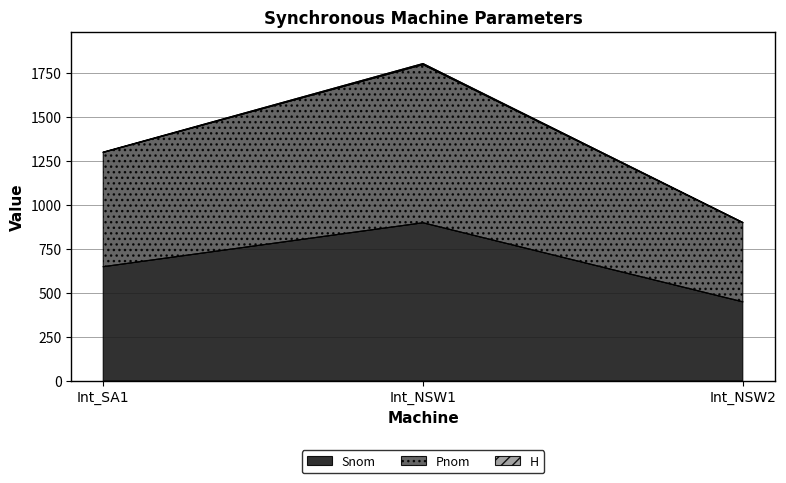

Which series has the largest total across all categories?

Pnom